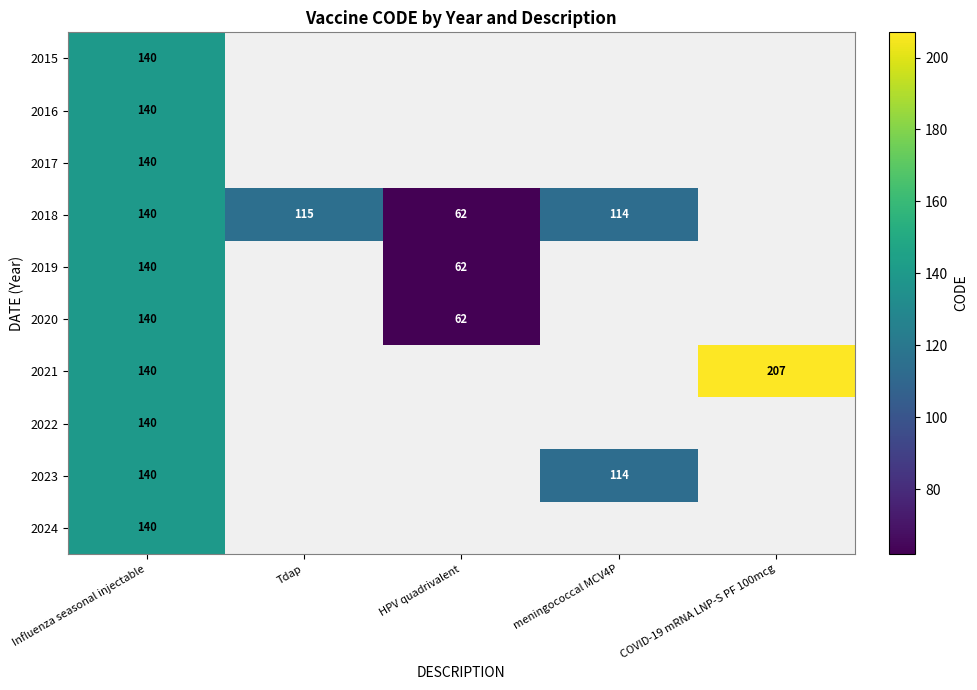

At how many categories does at least one series exceed 105?

4